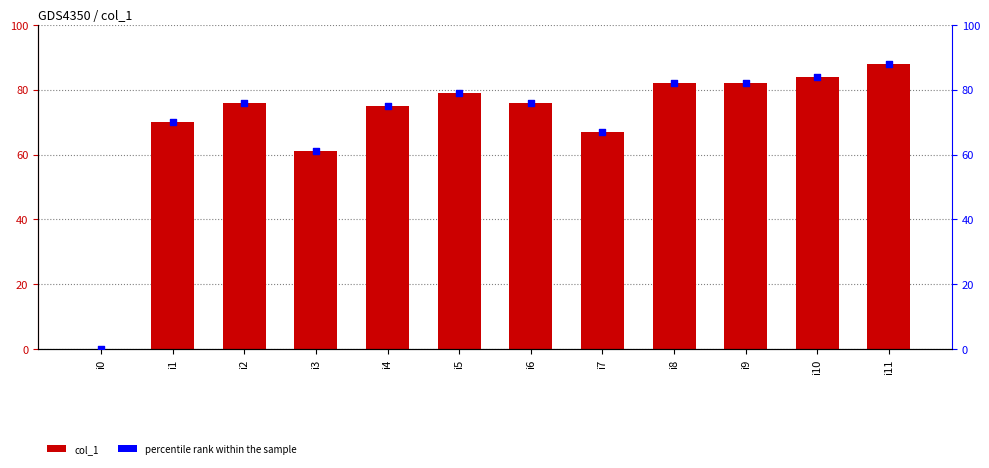

Which series has the largest total across all categories?

col_1